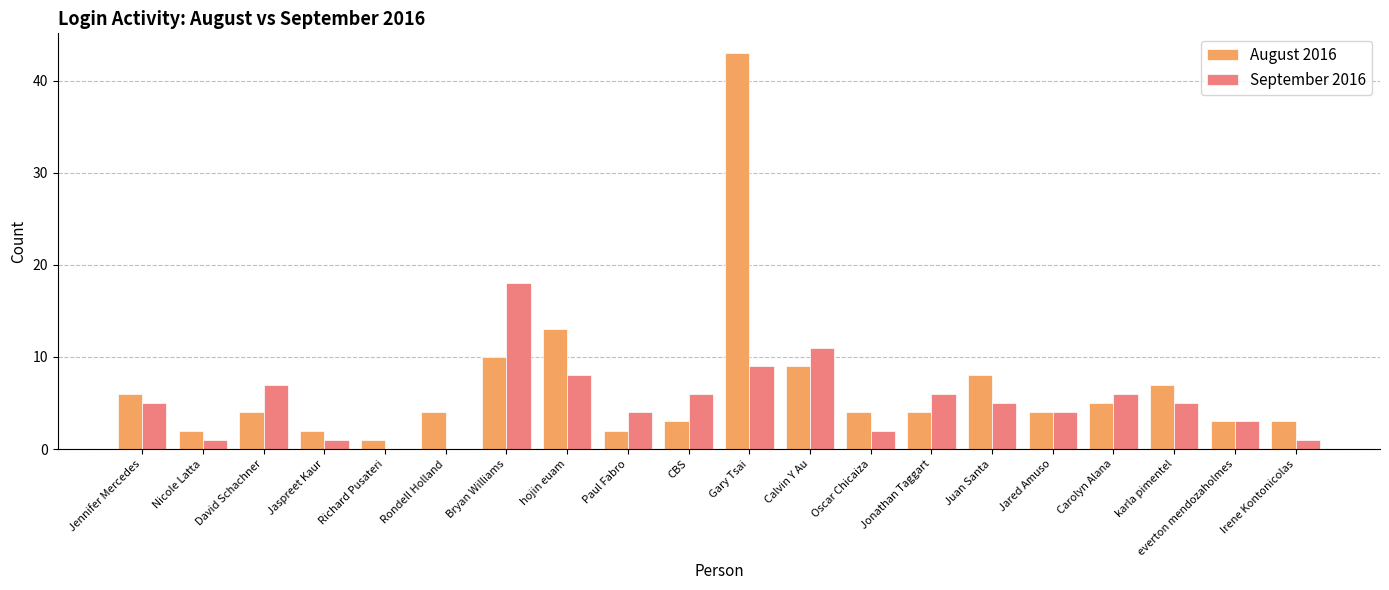

Reading left to right, extract all data points from this chart.

August 2016: 6	2	4	2	1	4	10	13	2	3	43	9	4	4	8	4	5	7	3	3
September 2016: 5	1	7	1	0	0	18	8	4	6	9	11	2	6	5	4	6	5	3	1